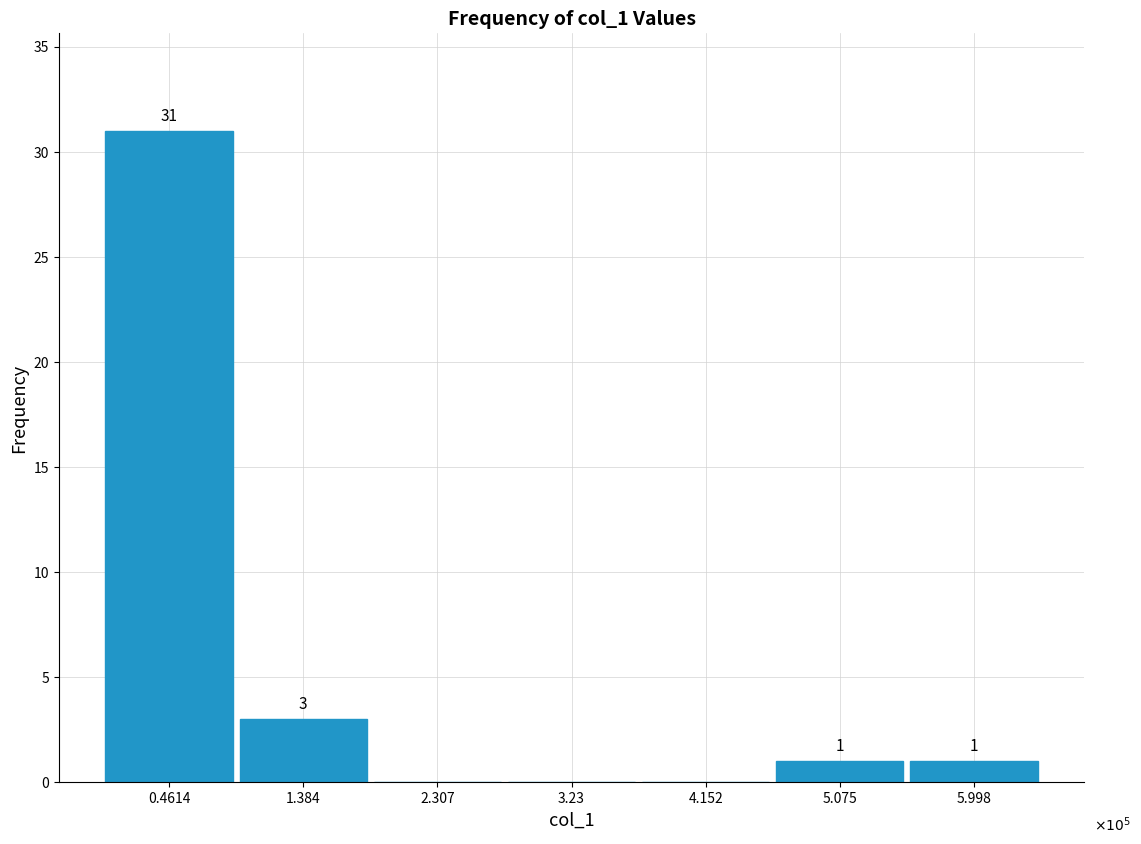

Reading left to right, extract all data points from this chart.

0.4614=31	1.384=3	2.307=0	3.23=0	4.152=0	5.075=1	5.998=1